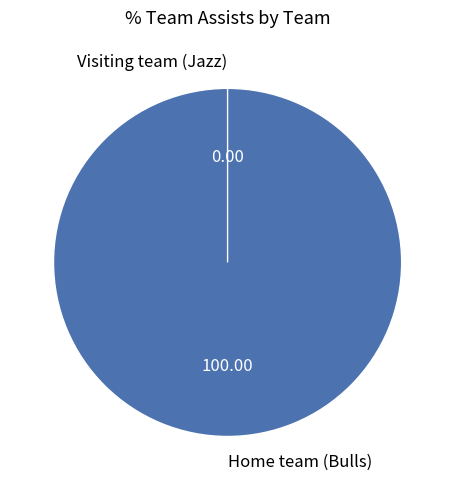

Between Home team (Bulls) and Visiting team (Jazz), which is larger?

Home team (Bulls)